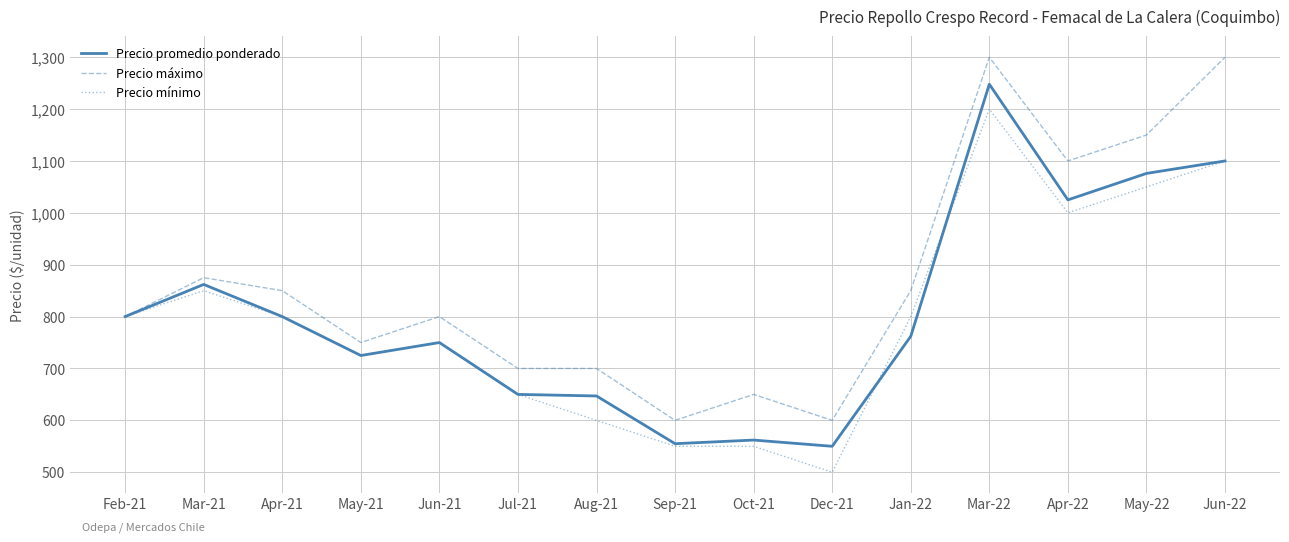

What is the spread (max minus min) of values at Jun-22?

200